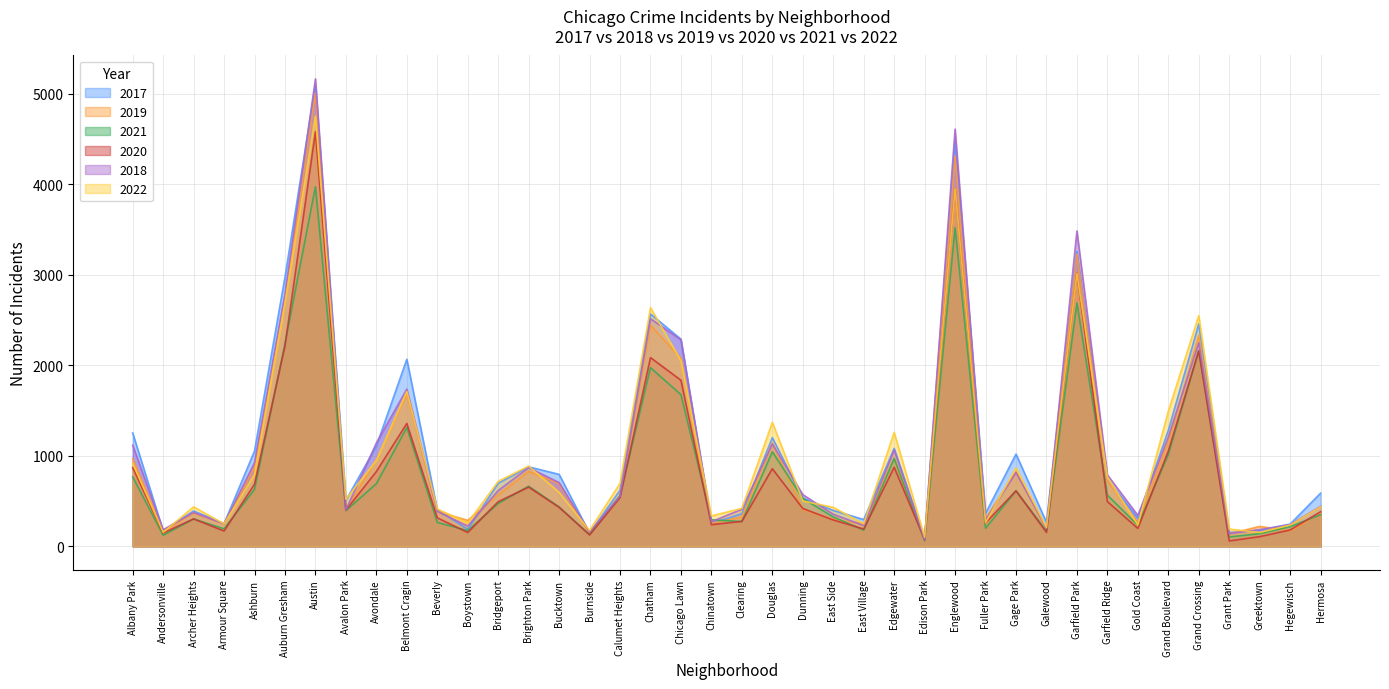

Where is the first local minimum for 2019?

Andersonville